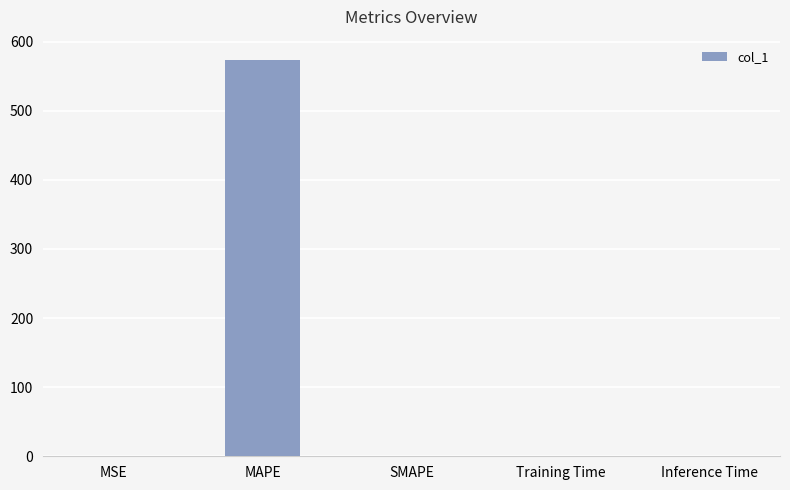

What is the sum of all values?

575.0